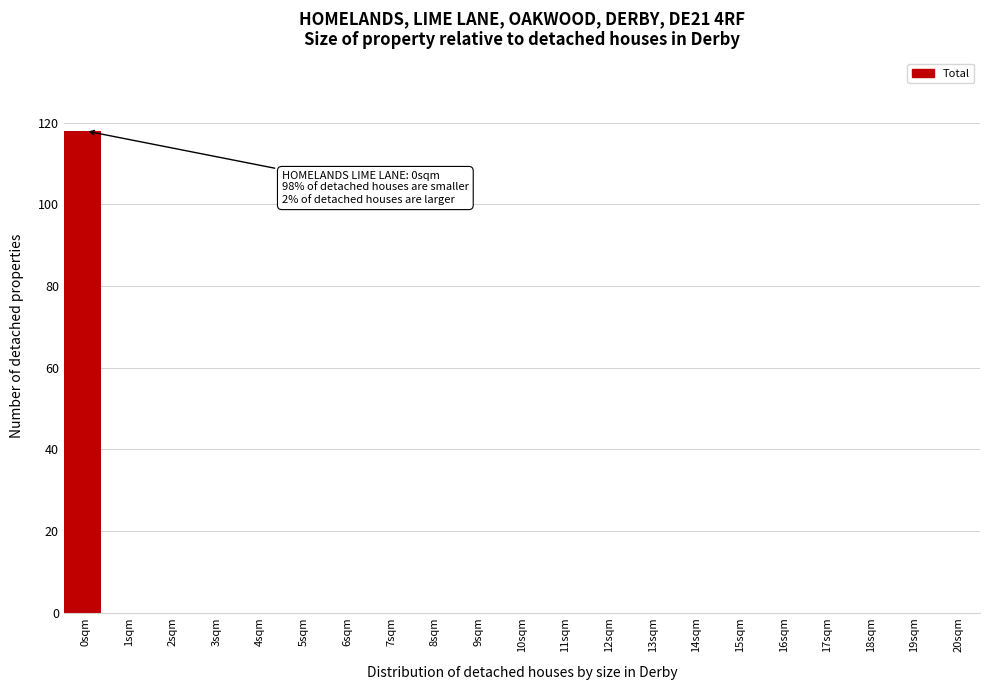

Reading left to right, list all the values displayed in this chart.

0sqm=118	1sqm=0	2sqm=0	3sqm=0	4sqm=0	5sqm=0	6sqm=0	7sqm=0	8sqm=0	9sqm=0	10sqm=0	11sqm=0	12sqm=0	13sqm=0	14sqm=0	15sqm=0	16sqm=0	17sqm=0	18sqm=0	19sqm=0	20sqm=0